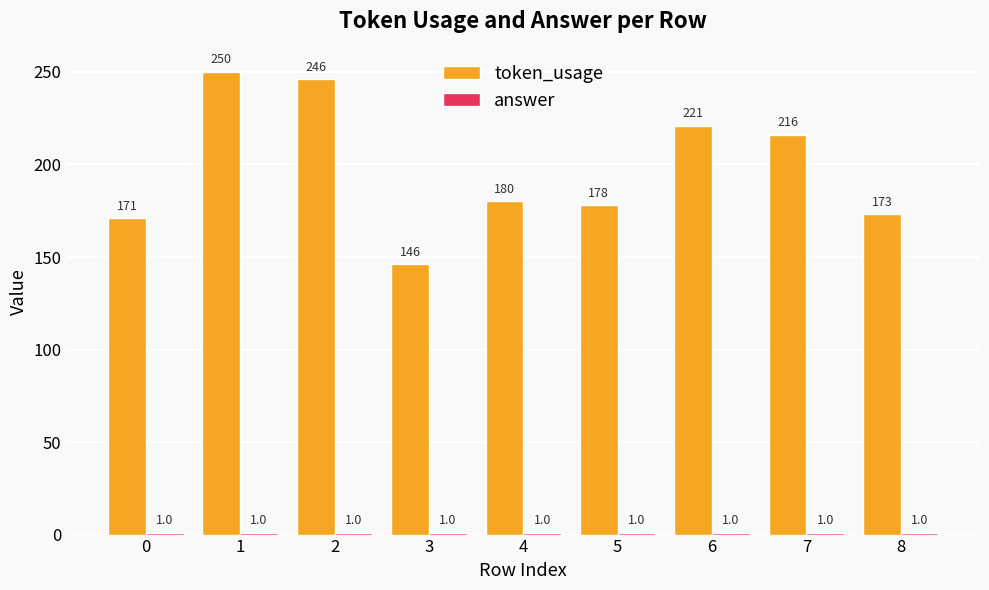

How many distinct data groups are displayed?

2